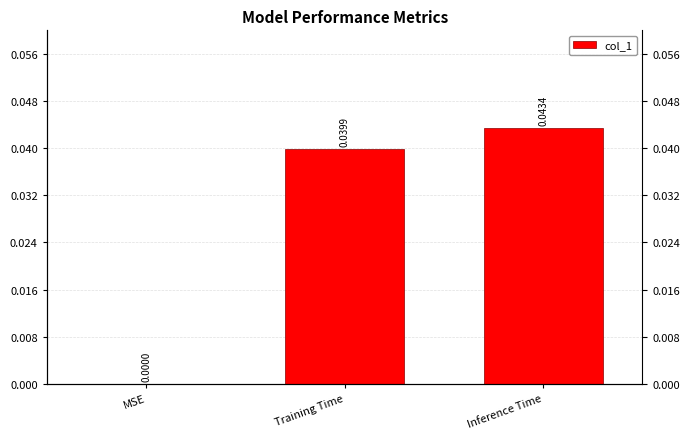

Where is the data nearest to the value 0?

MSE